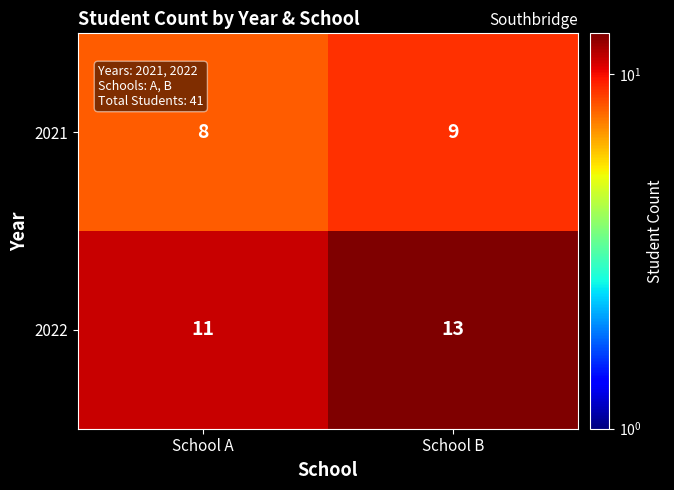

The value of 2022 at School A is 11. True or false?

True